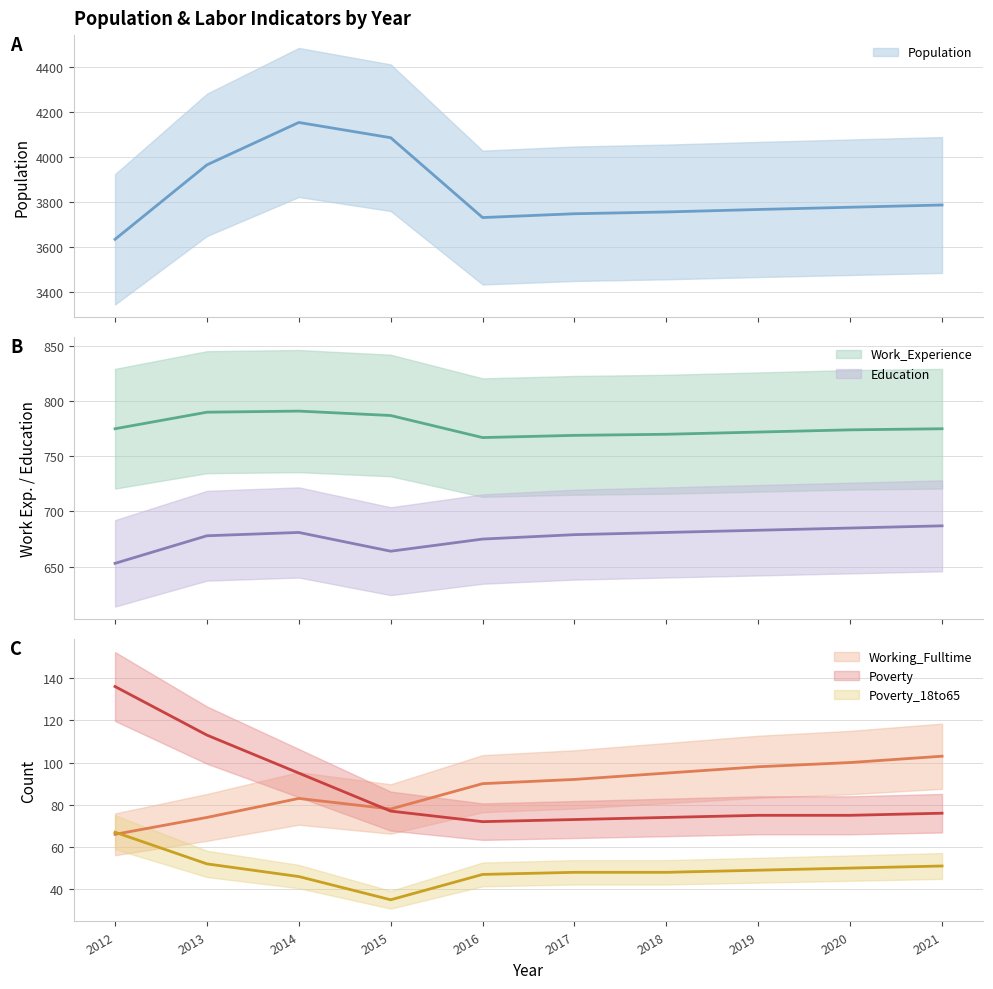

What is the difference between the highest and lowest values at 2017?

3699